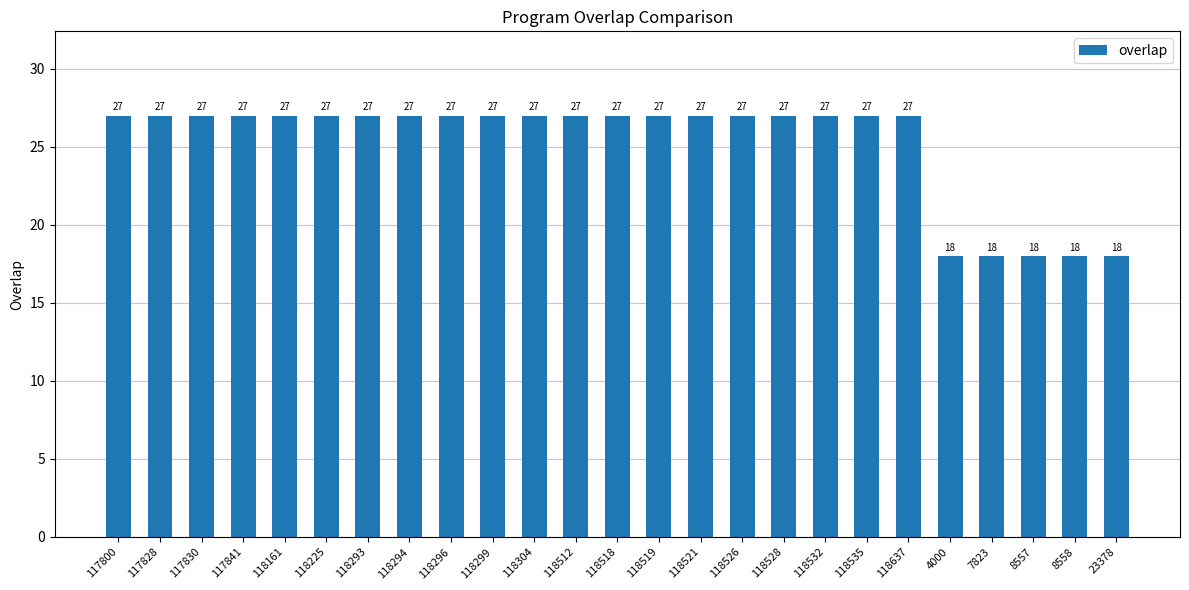

How many values are between 27 and 28?

20